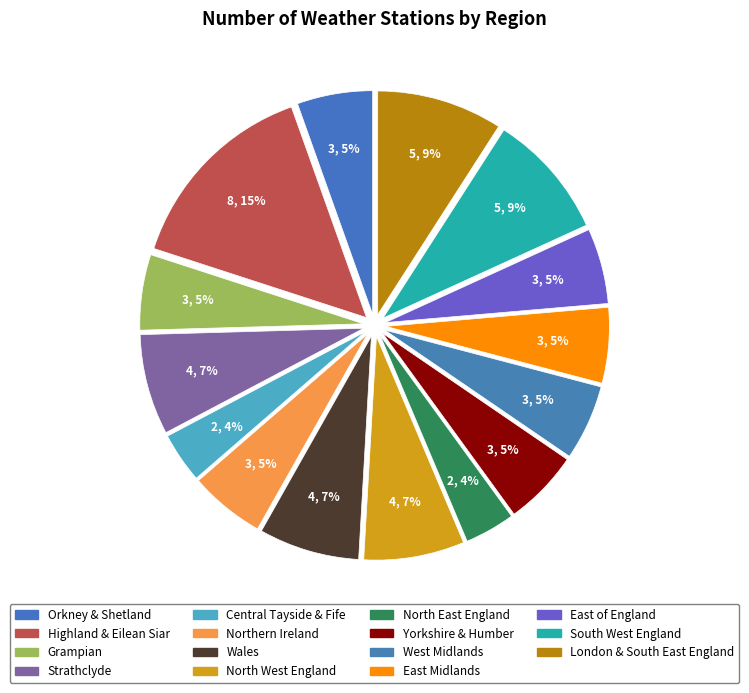

Rank the categories by value from lowest to highest.

Central Tayside & Fife, North East England, Orkney & Shetland, Grampian, Northern Ireland, Yorkshire & Humber, West Midlands, East Midlands, East of England, Strathclyde, Wales, North West England, South West England, London & South East England, Highland & Eilean Siar